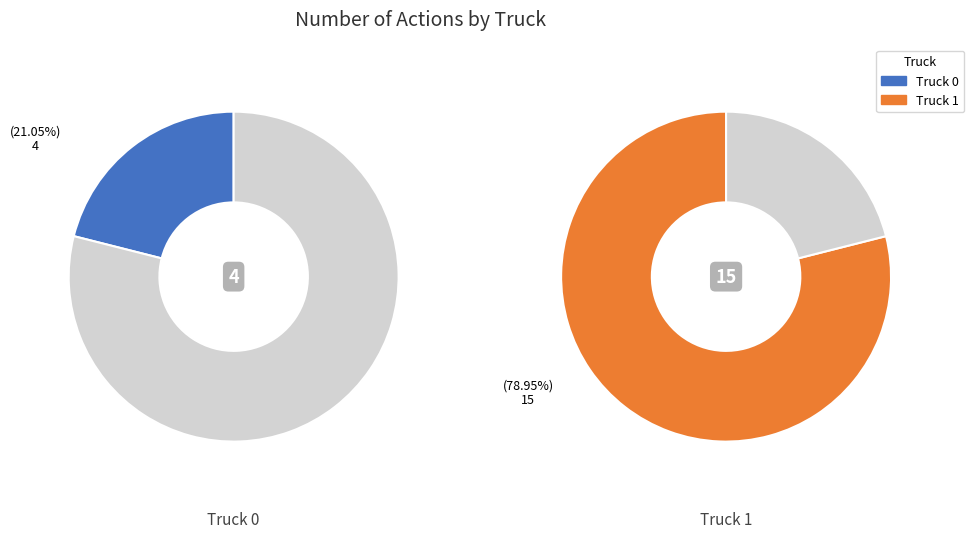

What portion of the pie excludes Truck 1?

21.1%